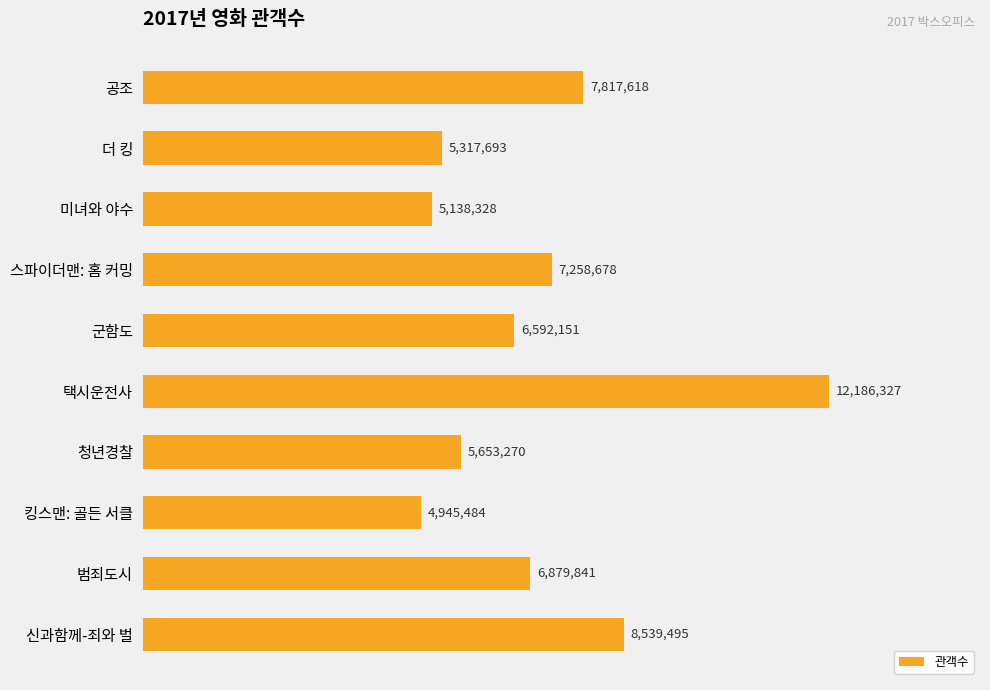

The chart shows a value of 5653270 at 청년경찰. True or false?

True